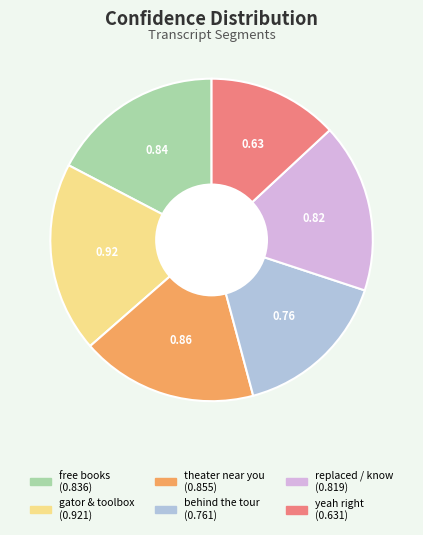

Does any single category account for the majority?

No